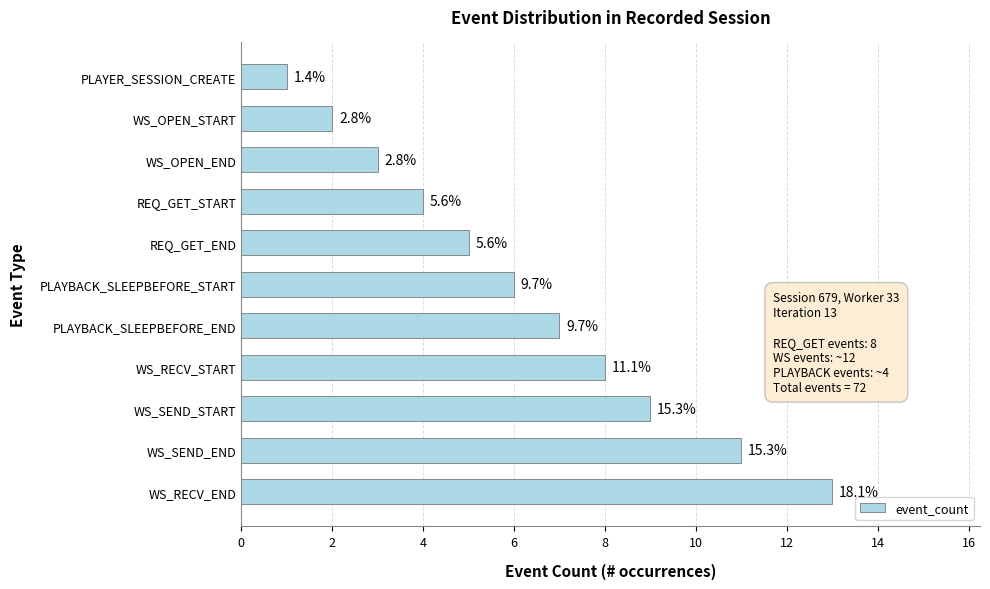

Does the chart contain any negative values?

No